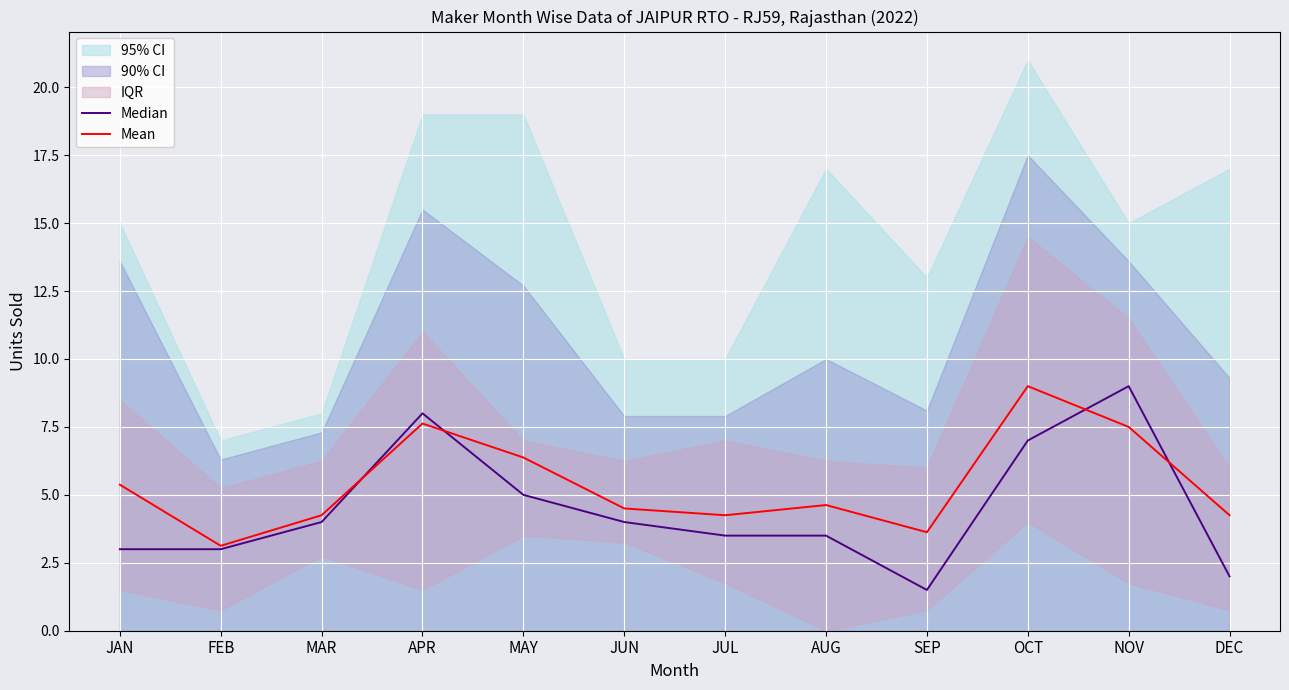

What is the total value across all series at DEC?

6.2